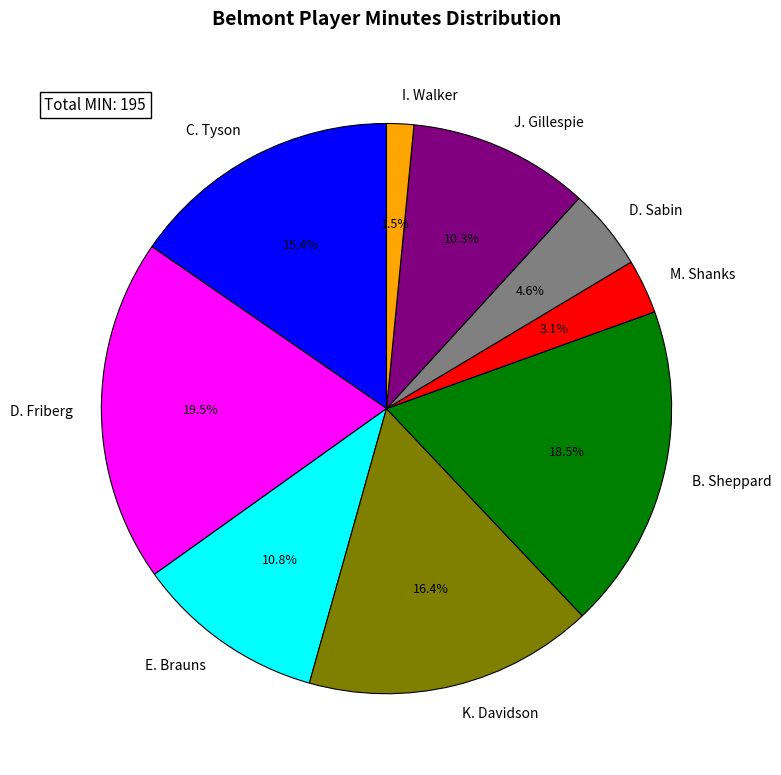

Rank the categories by value from highest to lowest.

D. Friberg, B. Sheppard, K. Davidson, C. Tyson, E. Brauns, J. Gillespie, D. Sabin, M. Shanks, I. Walker